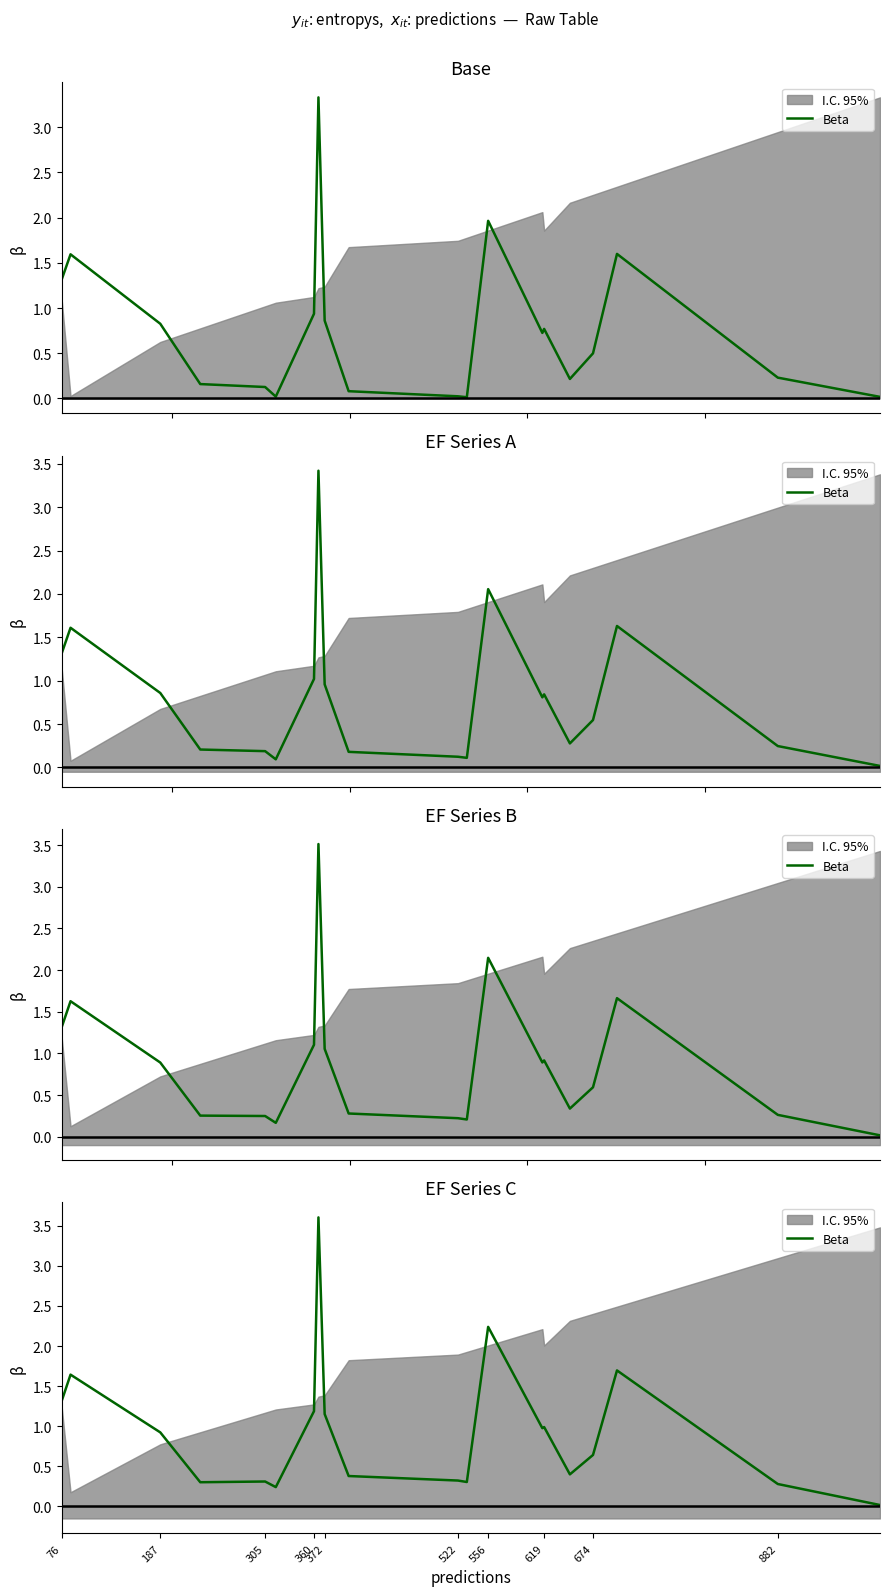

What is the sum of all values?

18.9